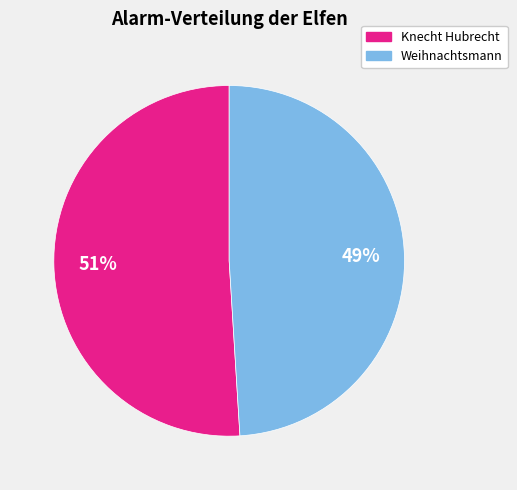

To the nearest percent, what is the difference between the largest and smallest slice percentages?

2%